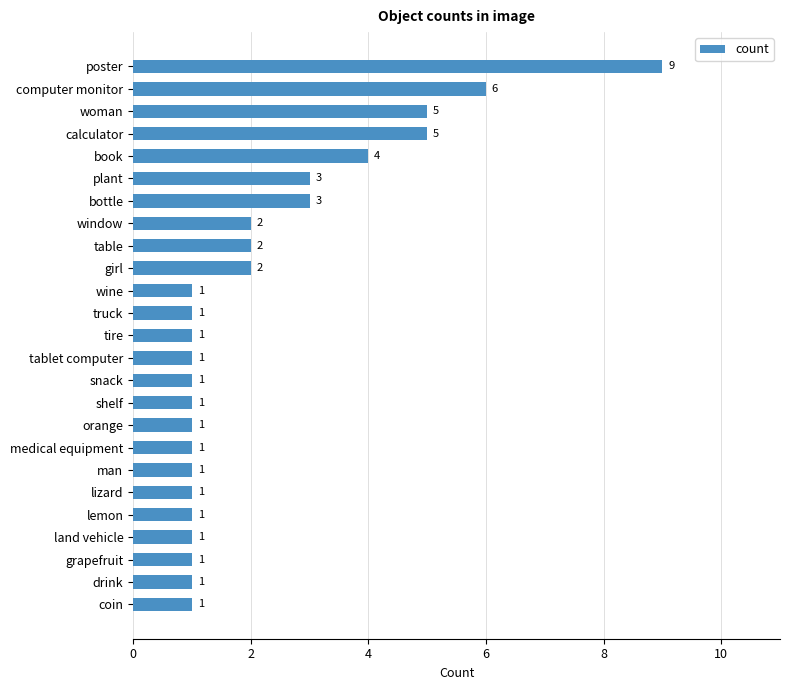

Are the bars horizontal?

Yes